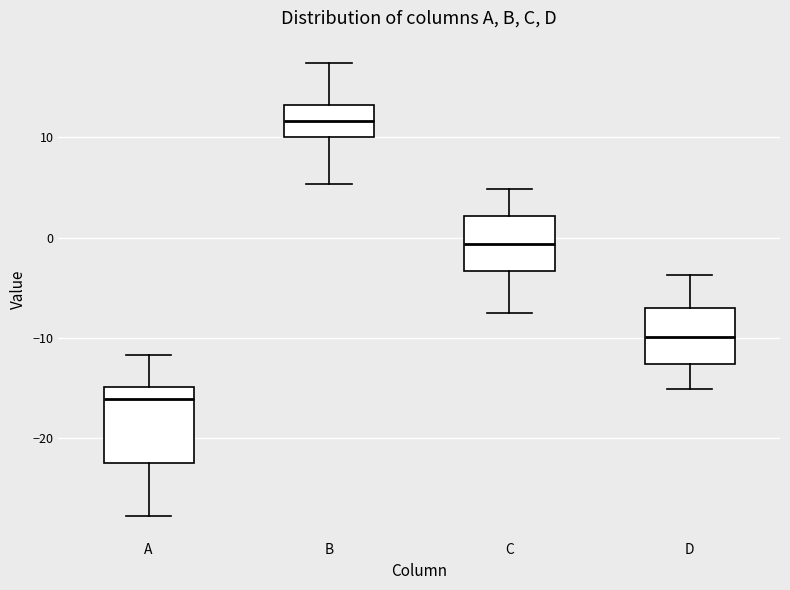

Which box is the tallest, from its lower edge to its upper edge?

A